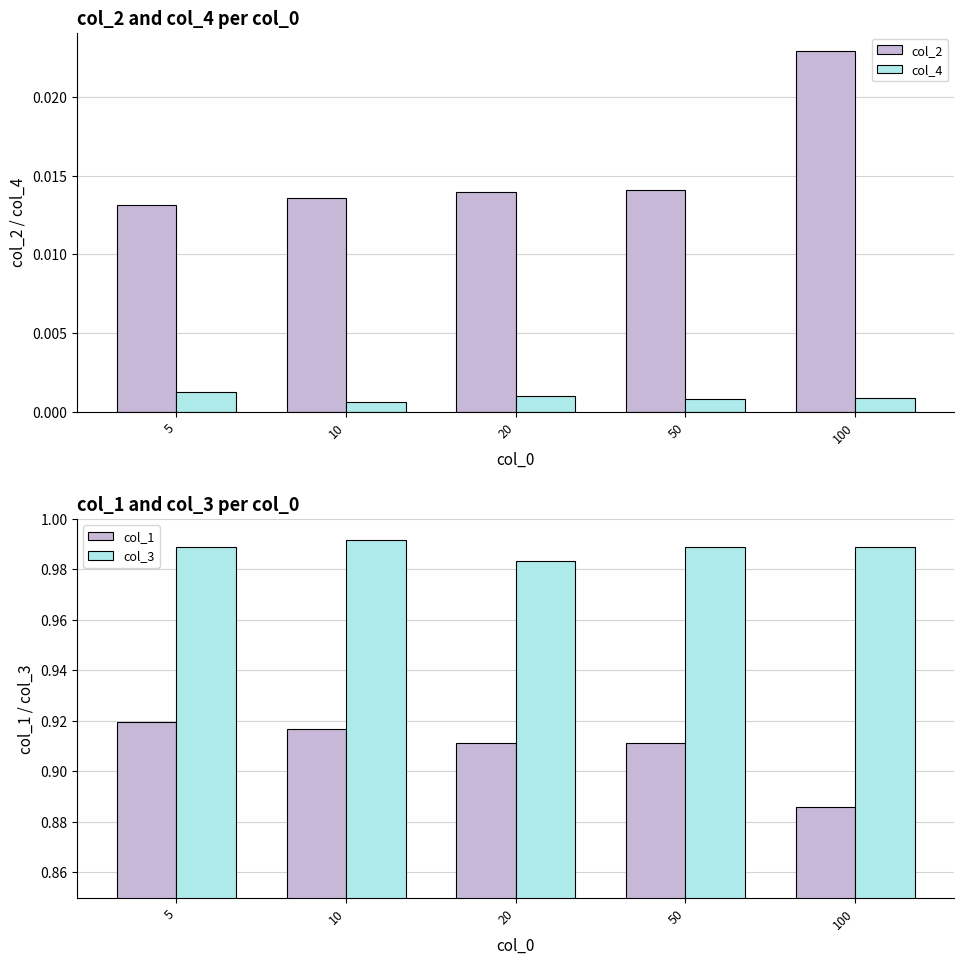

How many distinct data groups are displayed?

4